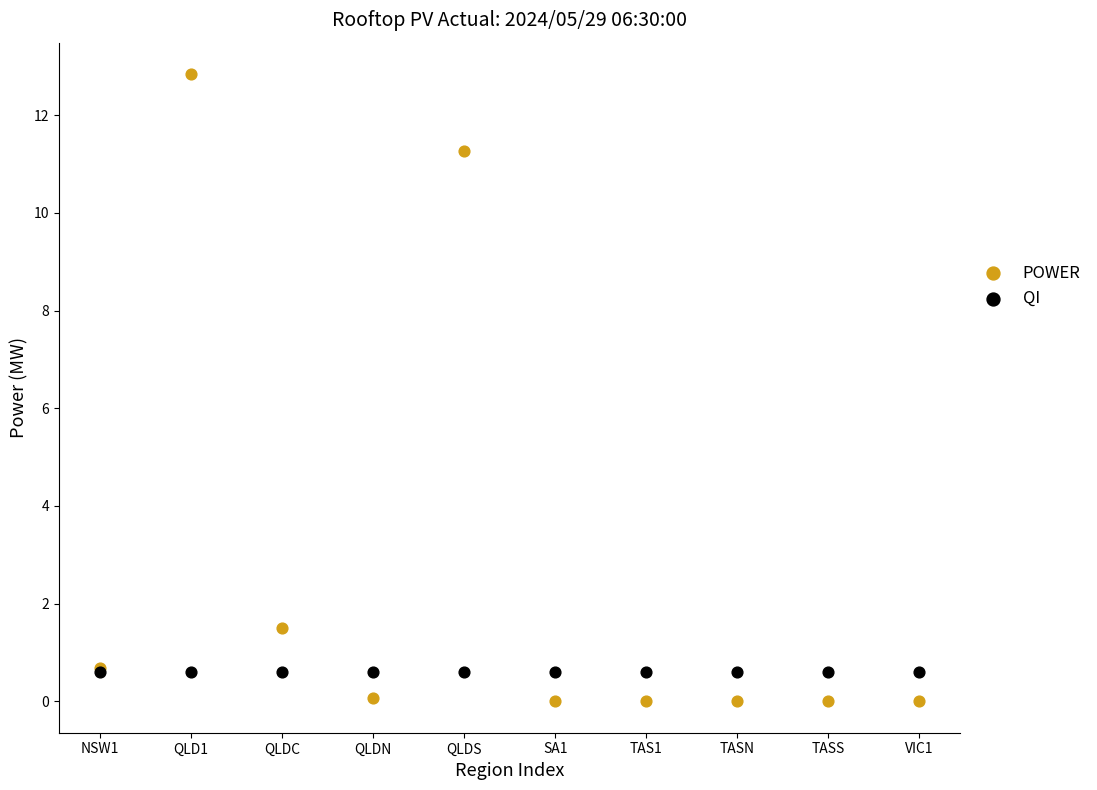

What are all the series names shown in the legend?

POWER, QI